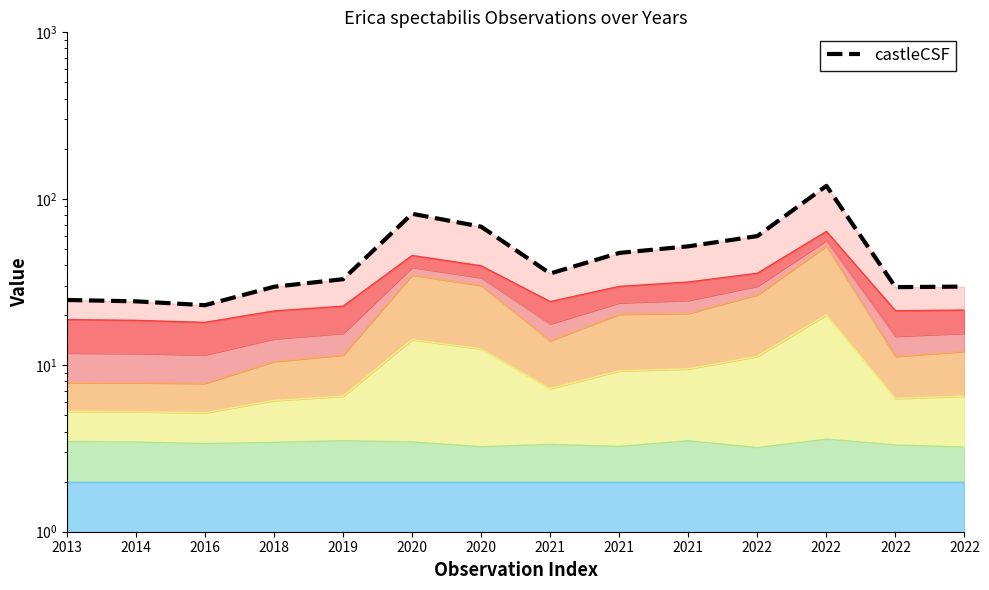

What is the maximum value shown in the chart?

119.7